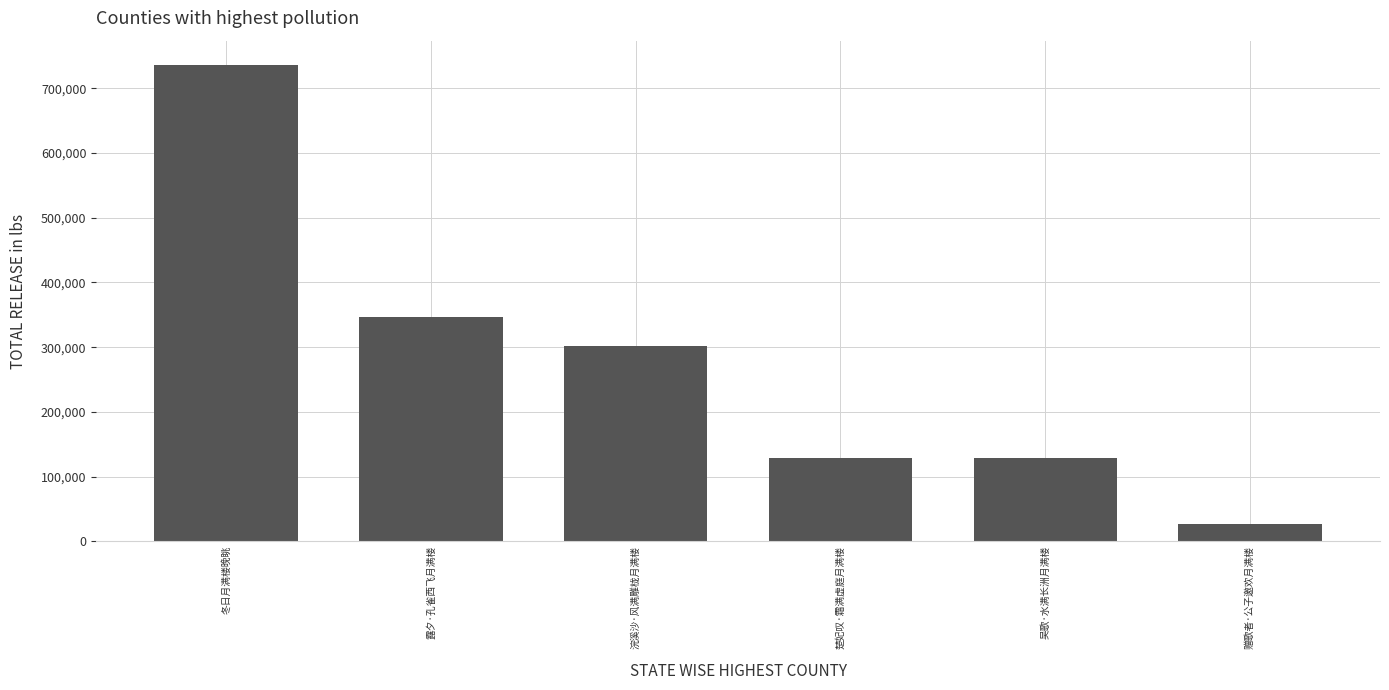

The value at 露夕·孔雀西飞月满楼 is 346972. True or false?

True